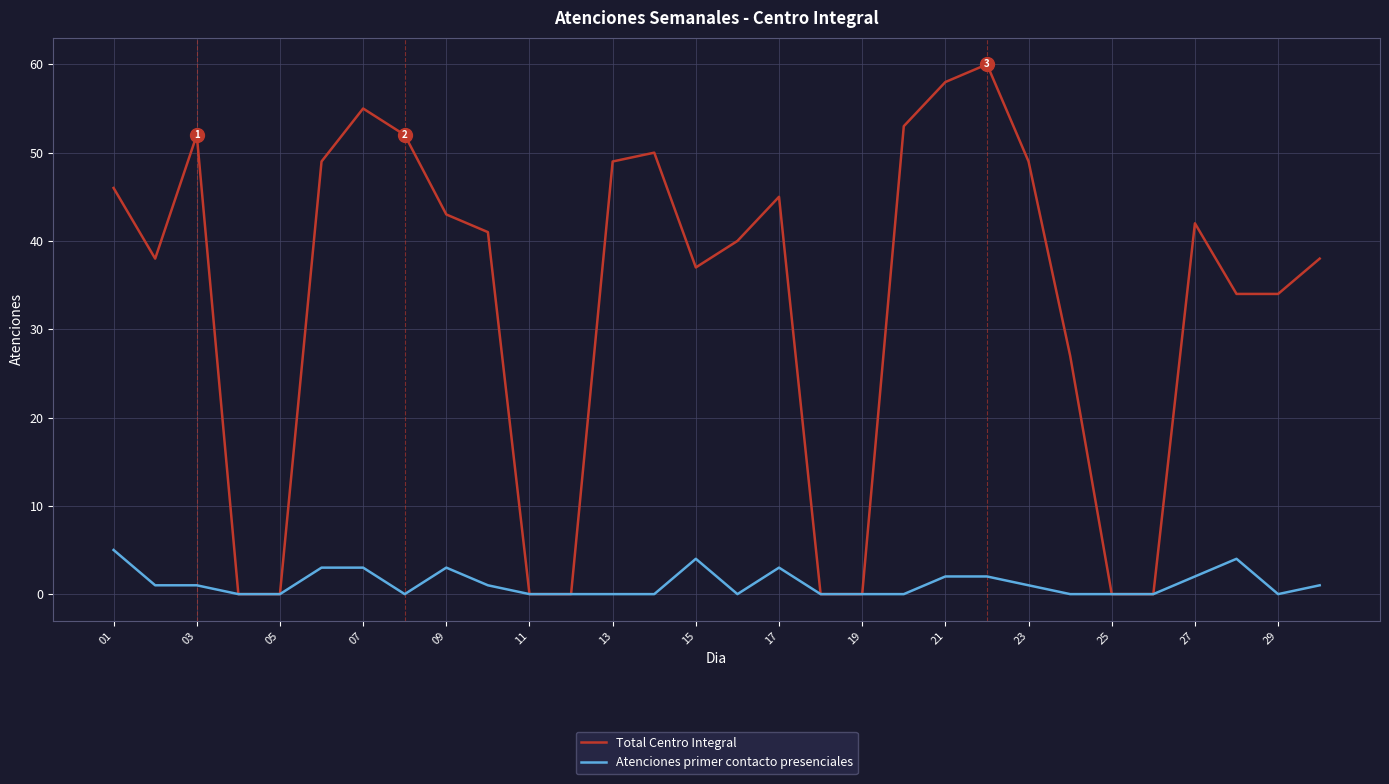

Which series has the largest total across all categories?

Total Centro Integral